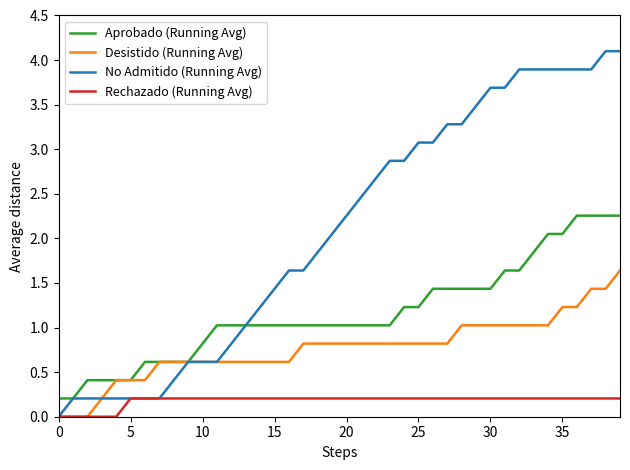

What is the maximum value shown in the chart?

4.1